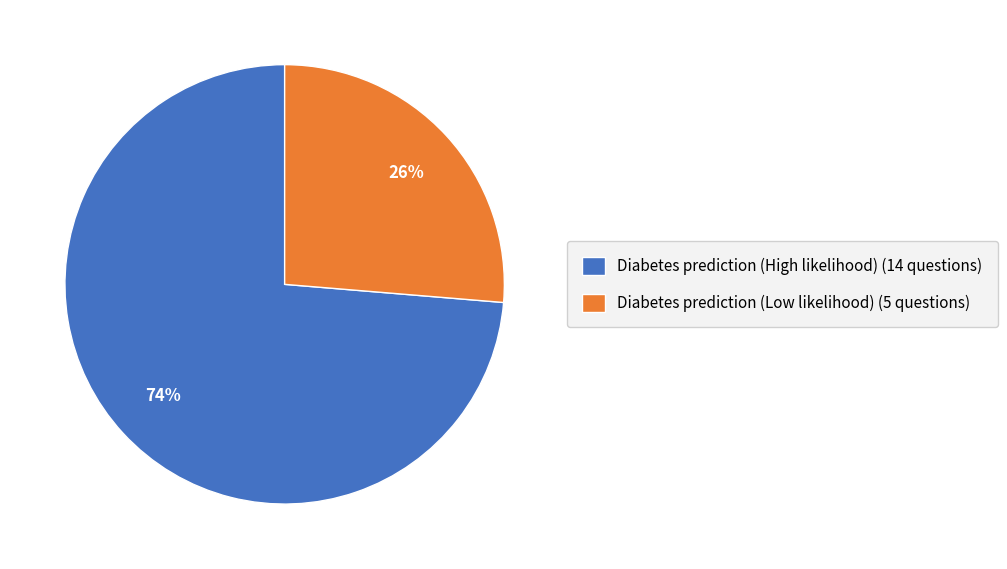

What is the majority slice?

Diabetes prediction (High likelihood)